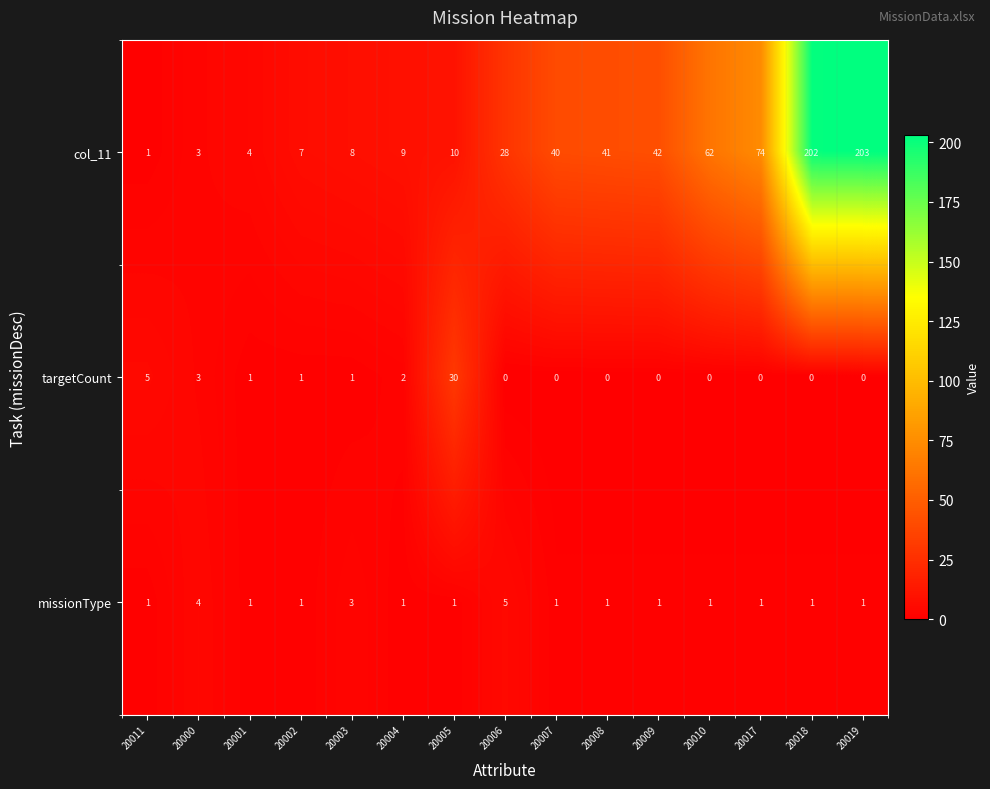

At which label is col_11 closest to 102?

20017